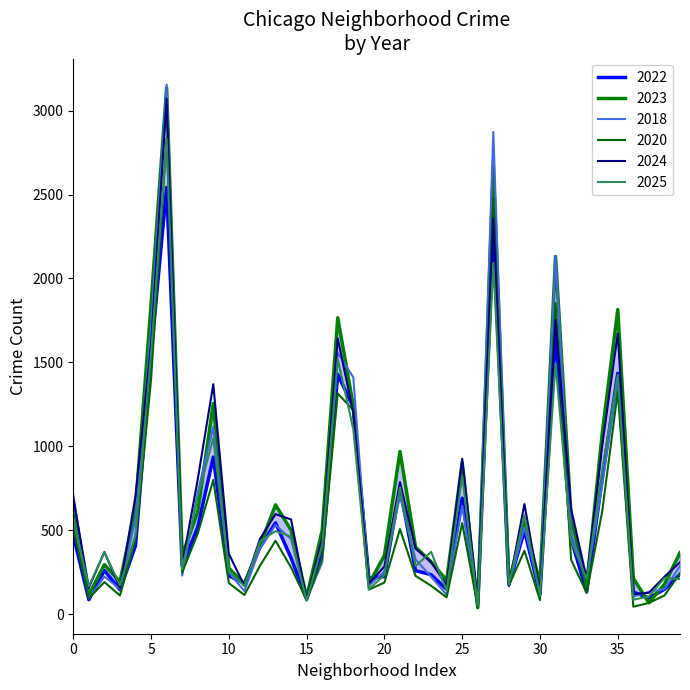

What is the average value of the 2025 series?

597